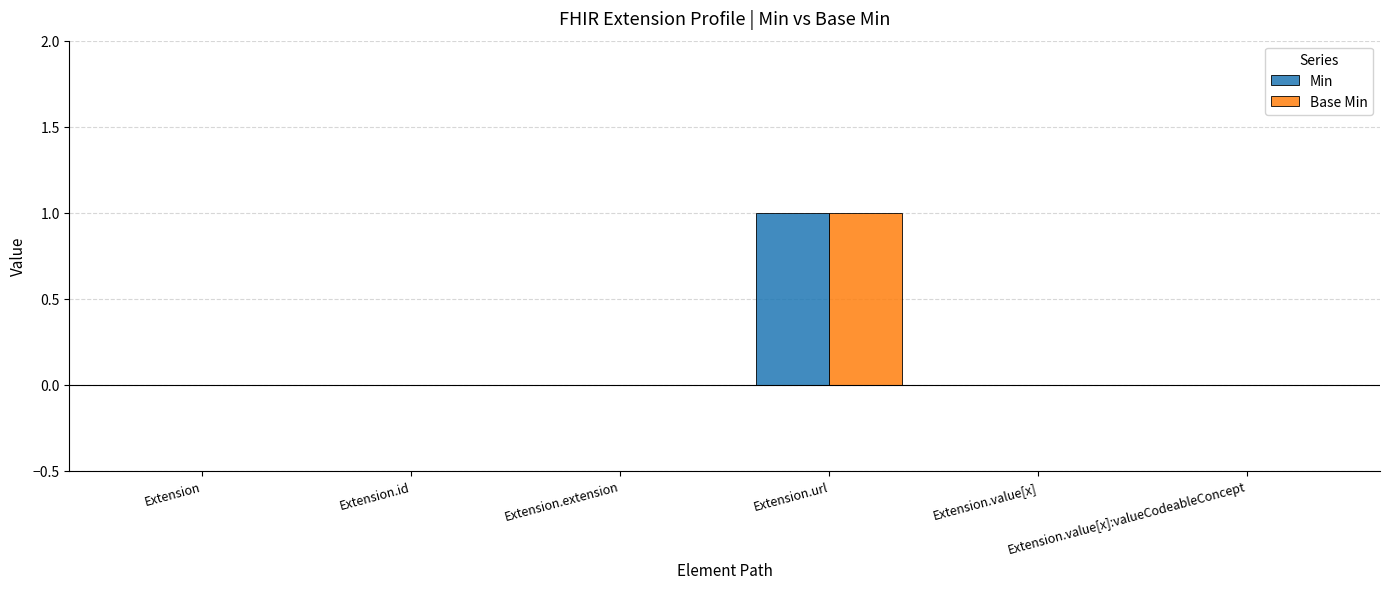

How many data points does each series have?

6